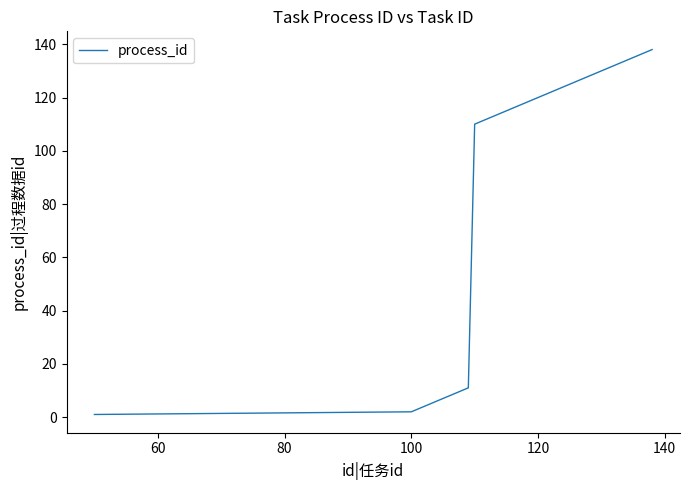

What is the greatest value displayed?

138